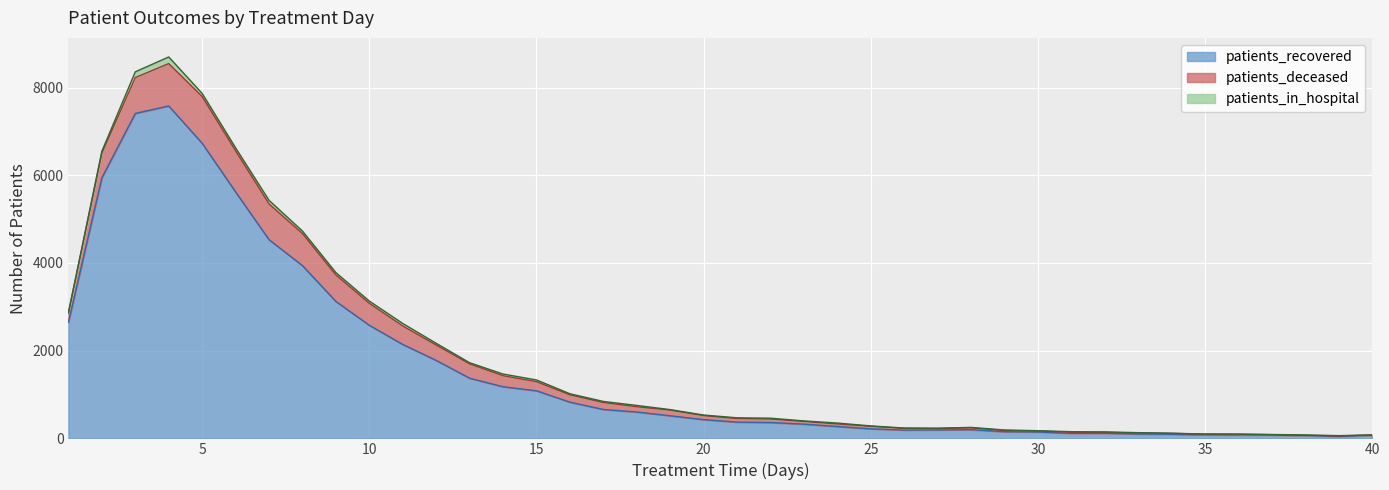

True or false: patients_recovered and patients_deceased cross at least once.

False